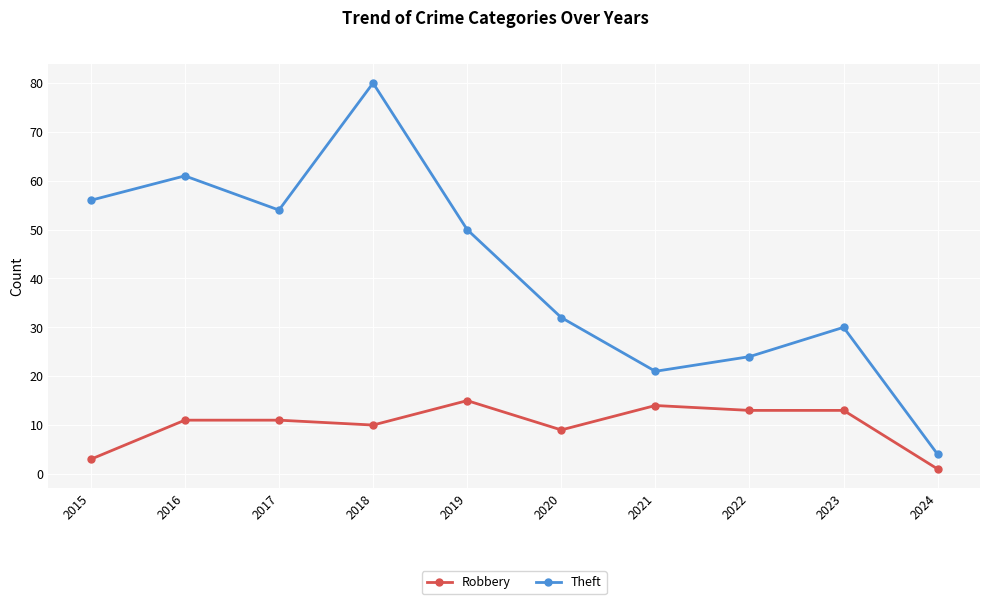

True or false: Robbery and Theft cross at least once.

False